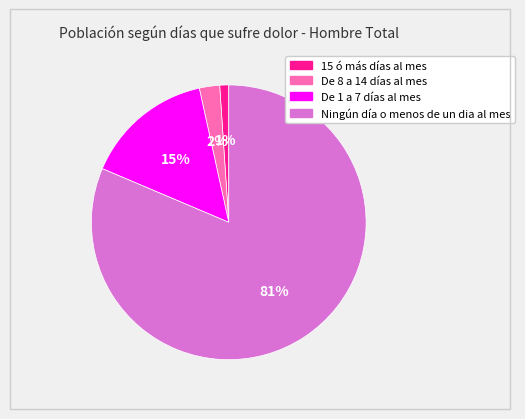

Which has a higher value, De 8 a 14 días al mes or 15 ó más días al mes?

De 8 a 14 días al mes